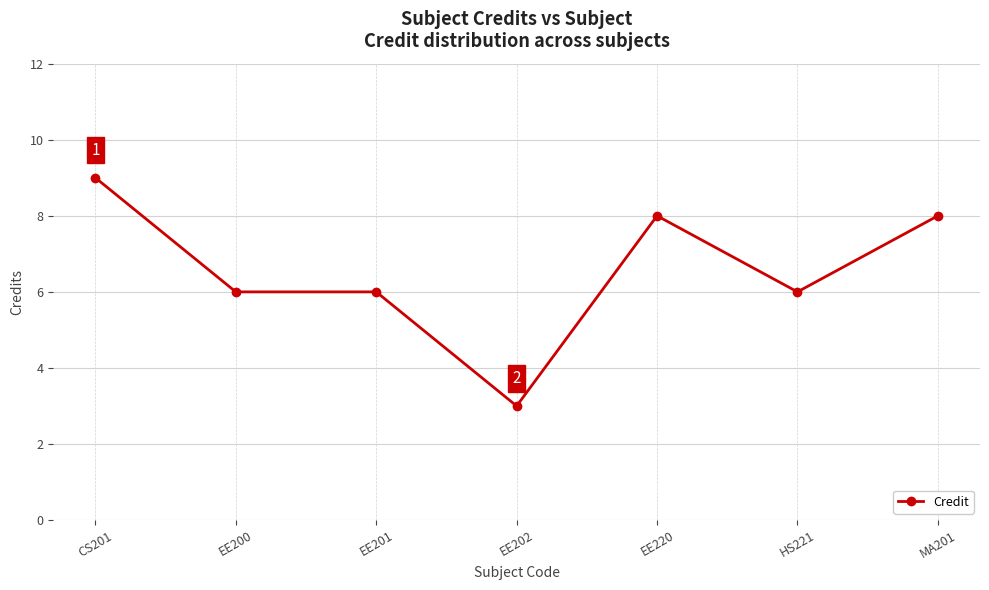

True or false: the data has more than 2 interior local peaks.

False